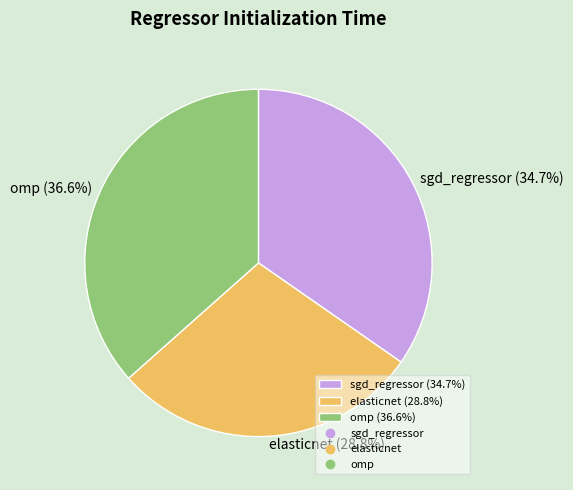

To the nearest percent, what is the difference between the omp and sgd_regressor slice percentages?

2%